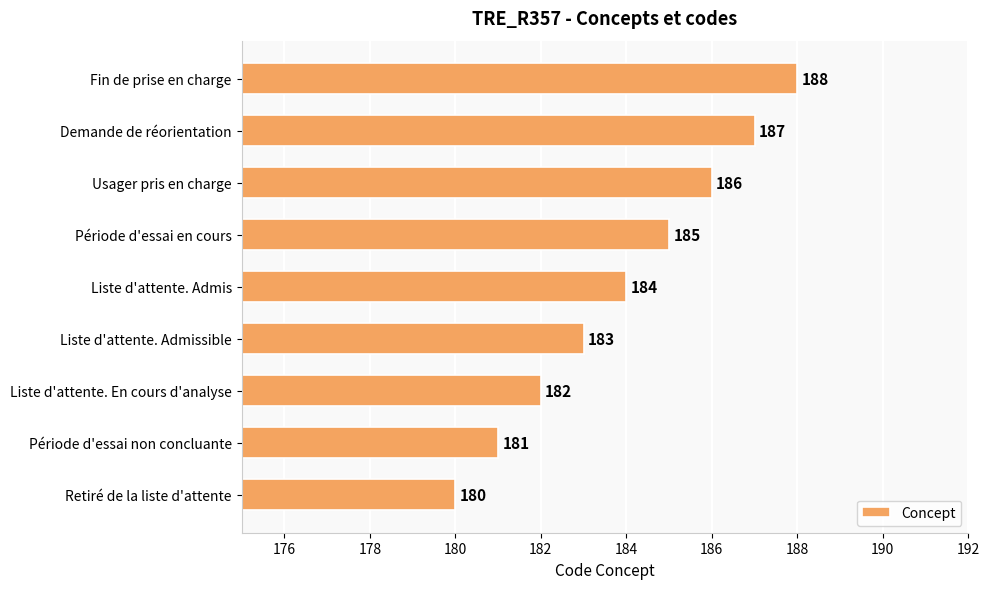

True or false: the data shows 181 at Période d'essai non concluante.

True